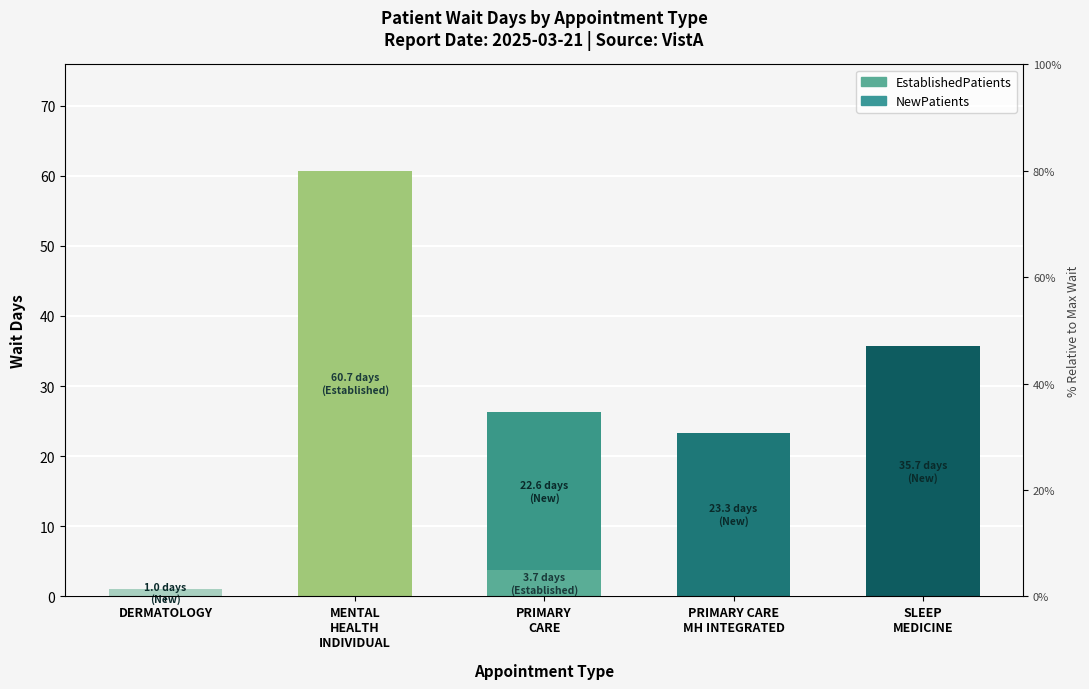

What is the label of the 3rd bar from the left?

PRIMARY
CARE